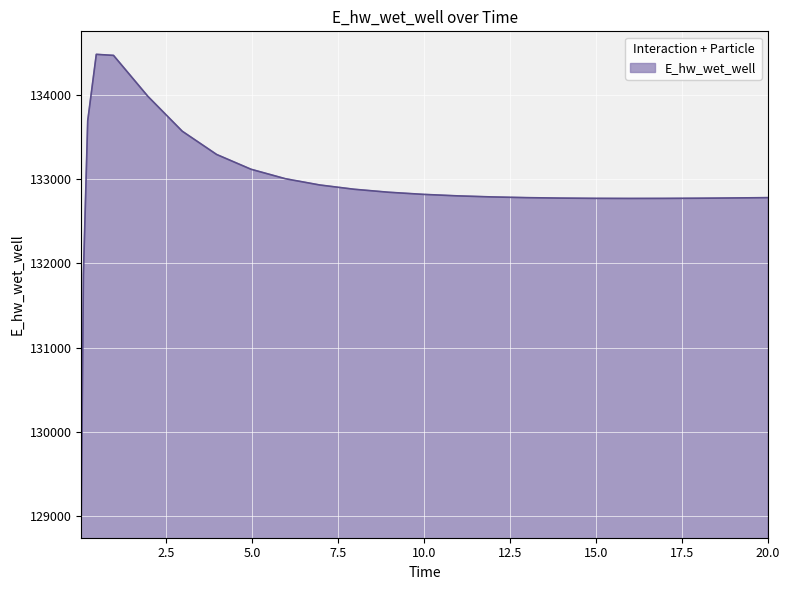

What is the maximum value shown in the chart?

134481.3